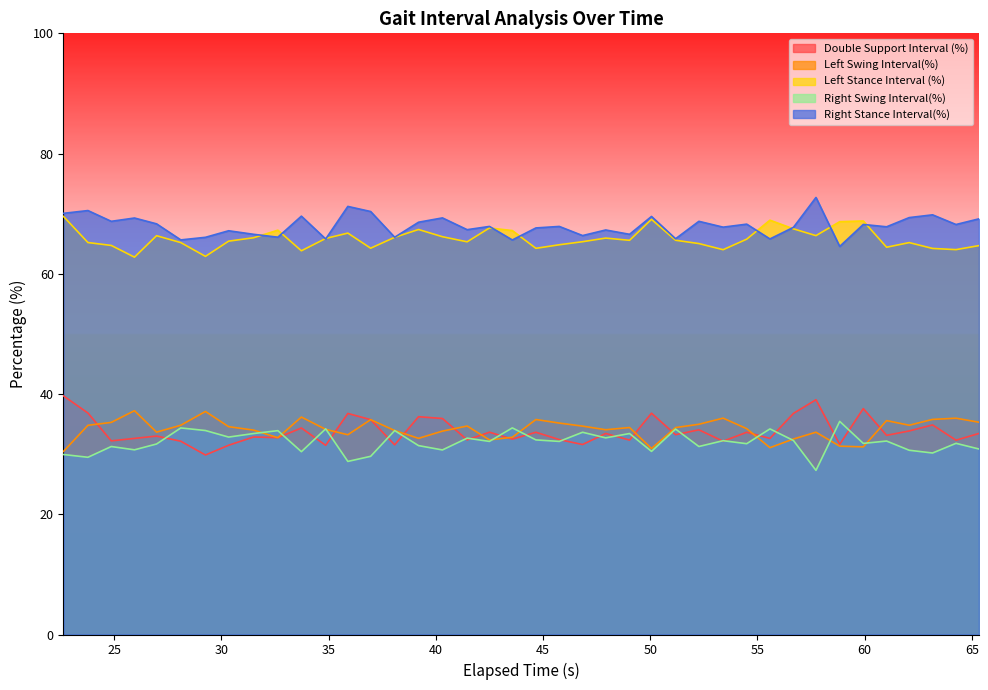

Which series ends up on top after the final intersection of Right Swing Interval(%) and Double Support Interval (%)?

Double Support Interval (%)